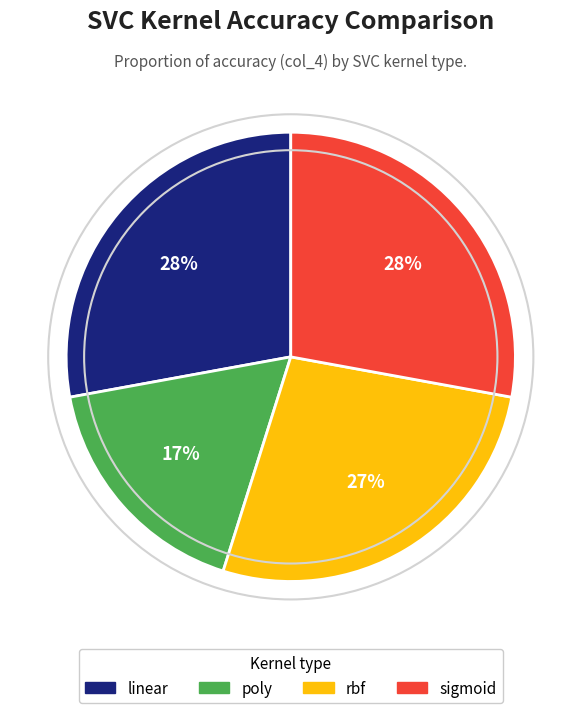

What is the smallest slice in the pie chart?

poly